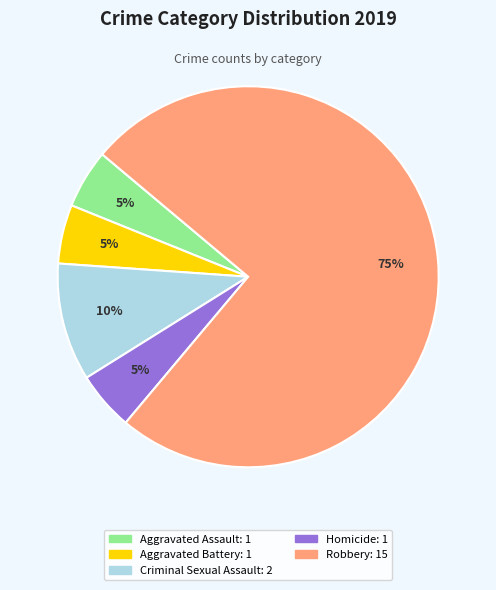

Combined, do Homicide and Criminal Sexual Assault account for over 50%?

No